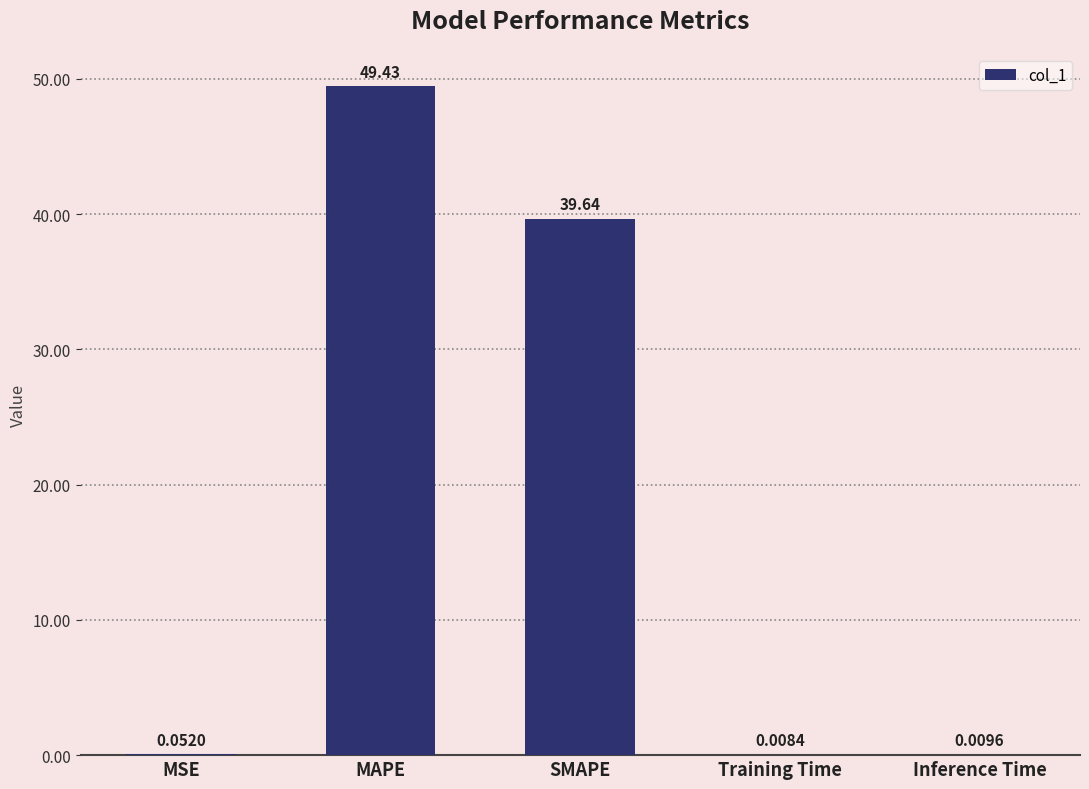

Approximately how many times larger is the value at SMAPE compared to MAPE?

0.8